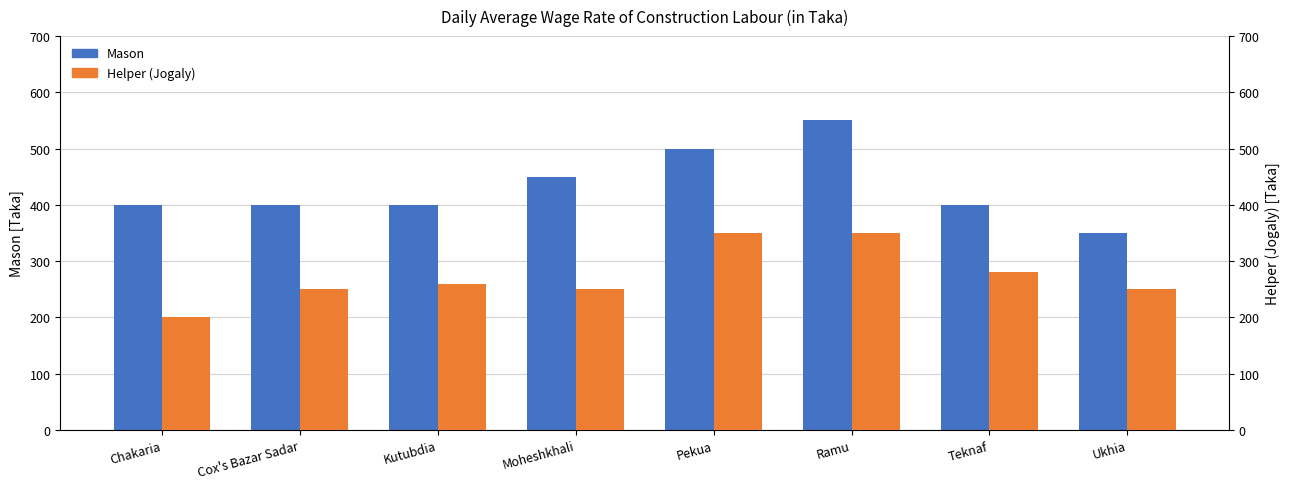

Reading left to right, what are all the values shown in this chart?

Mason: 400	400	400	450	500	550	400	350
Helper (Jogaly): 200	250	260	250	350	350	280	250